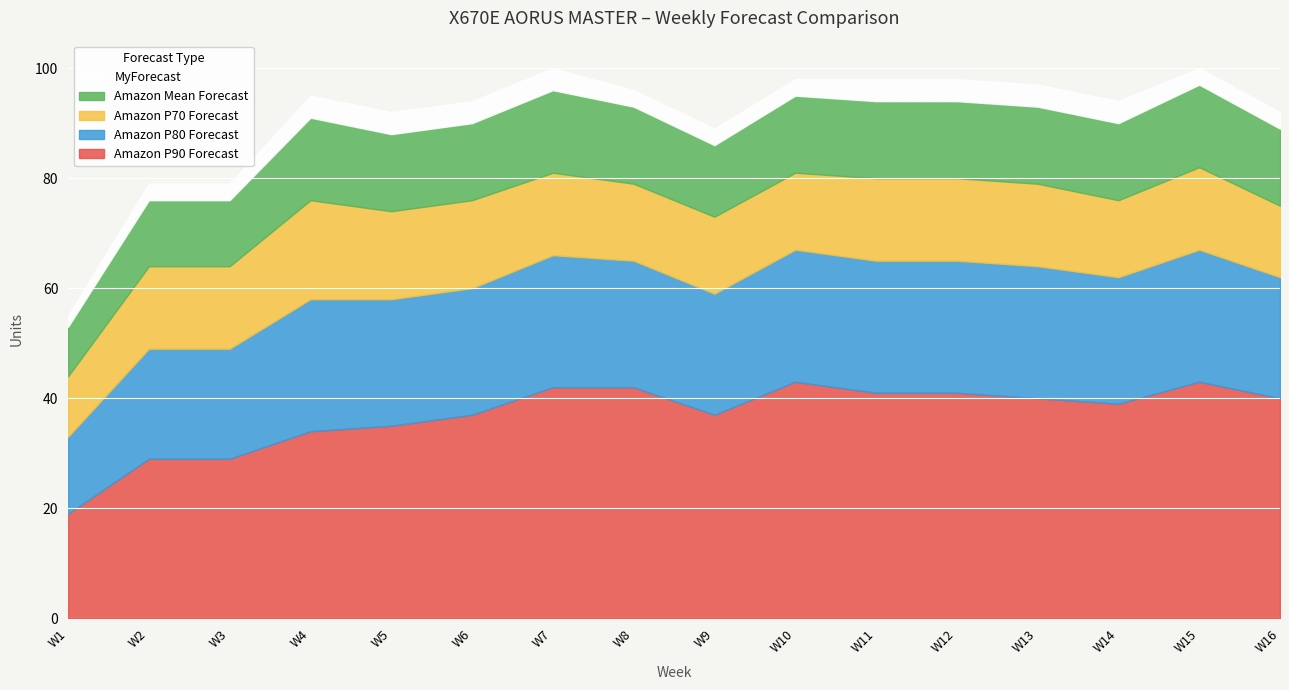

Between W16 and W2, which is larger?

W16